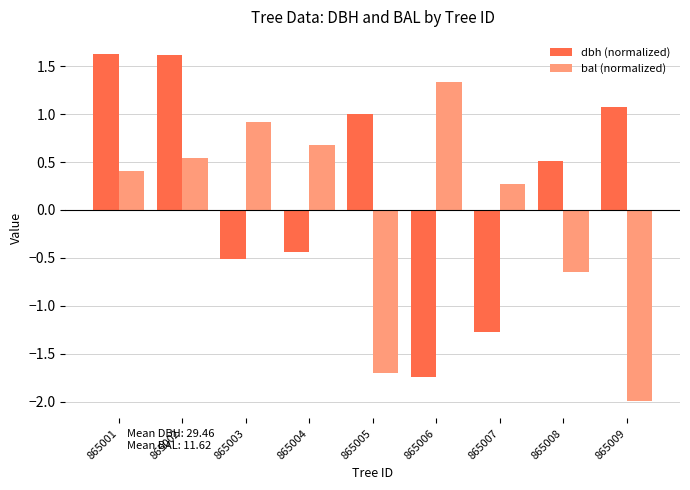

Rank the series by their maximum value, from highest to lowest.

dbh (normalized), bal (normalized)